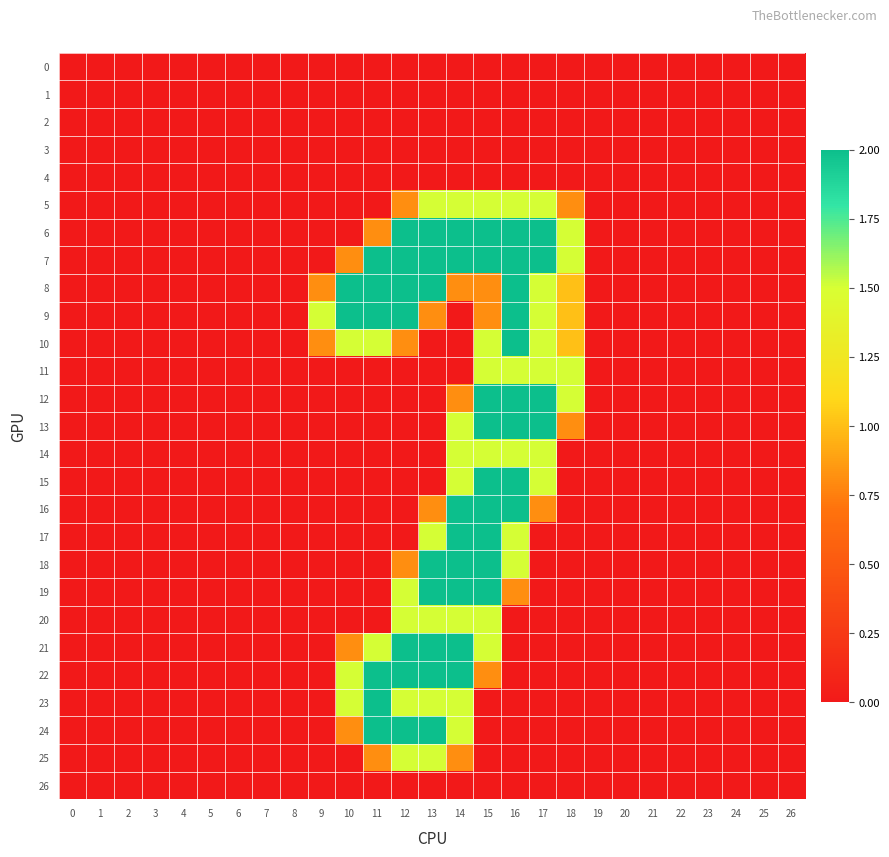

Reading left to right, extract all data points from this chart.

0: 0=0.0	1=0.0	2=0.0	3=0.0	4=0.0	5=0.0	6=0.0	7=0.0	8=0.0	9=0.0	10=0.0	11=0.0	12=0.0	13=0.0	14=0.0	15=0.0	16=0.0	17=0.0	18=0.0	19=0.0	20=0.0	21=0.0	22=0.0	23=0.0	24=0.0	25=0.0	26=0.0
1: 0=0.0	1=0.0	2=0.0	3=0.0	4=0.0	5=0.0	6=0.0	7=0.0	8=0.0	9=0.0	10=0.0	11=0.0	12=0.0	13=0.0	14=0.0	15=0.0	16=0.0	17=0.0	18=0.0	19=0.0	20=0.0	21=0.0	22=0.0	23=0.0	24=0.0	25=0.0	26=0.0
2: 0=0.0	1=0.0	2=0.0	3=0.0	4=0.0	5=0.0	6=0.0	7=0.0	8=0.0	9=0.0	10=0.0	11=0.0	12=0.0	13=0.0	14=0.0	15=0.0	16=0.0	17=0.0	18=0.0	19=0.0	20=0.0	21=0.0	22=0.0	23=0.0	24=0.0	25=0.0	26=0.0
3: 0=0.0	1=0.0	2=0.0	3=0.0	4=0.0	5=0.0	6=0.0	7=0.0	8=0.0	9=0.0	10=0.0	11=0.0	12=0.0	13=0.0	14=0.0	15=0.0	16=0.0	17=0.0	18=0.0	19=0.0	20=0.0	21=0.0	22=0.0	23=0.0	24=0.0	25=0.0	26=0.0
4: 0=0.0	1=0.0	2=0.0	3=0.0	4=0.0	5=0.0	6=0.0	7=0.0	8=0.0	9=0.0	10=0.0	11=0.0	12=0.0	13=0.0	14=0.0	15=0.0	16=0.0	17=0.0	18=0.0	19=0.0	20=0.0	21=0.0	22=0.0	23=0.0	24=0.0	25=0.0	26=0.0
5: 0=0.0	1=0.0	2=0.0	3=0.0	4=0.0	5=0.0	6=0.0	7=0.0	8=0.0	9=0.0	10=0.0	11=0.0	12=0.8	13=1.5	14=1.5	15=1.5	16=1.5	17=1.5	18=0.8	19=0.0	20=0.0	21=0.0	22=0.0	23=0.0	24=0.0	25=0.0	26=0.0
6: 0=0.0	1=0.0	2=0.0	3=0.0	4=0.0	5=0.0	6=0.0	7=0.0	8=0.0	9=0.0	10=0.0	11=0.8	12=2.0	13=2.0	14=2.0	15=2.0	16=2.0	17=2.0	18=1.5	19=0.0	20=0.0	21=0.0	22=0.0	23=0.0	24=0.0	25=0.0	26=0.0
7: 0=0.0	1=0.0	2=0.0	3=0.0	4=0.0	5=0.0	6=0.0	7=0.0	8=0.0	9=0.0	10=0.8	11=2.0	12=2.0	13=2.0	14=2.0	15=2.0	16=2.0	17=2.0	18=1.5	19=0.0	20=0.0	21=0.0	22=0.0	23=0.0	24=0.0	25=0.0	26=0.0
8: 0=0.0	1=0.0	2=0.0	3=0.0	4=0.0	5=0.0	6=0.0	7=0.0	8=0.0	9=0.8	10=2.0	11=2.0	12=2.0	13=2.0	14=0.8	15=0.8	16=2.0	17=1.5	18=1.0	19=0.0	20=0.0	21=0.0	22=0.0	23=0.0	24=0.0	25=0.0	26=0.0
9: 0=0.0	1=0.0	2=0.0	3=0.0	4=0.0	5=0.0	6=0.0	7=0.0	8=0.0	9=1.5	10=2.0	11=2.0	12=2.0	13=0.8	14=0.0	15=0.8	16=2.0	17=1.5	18=1.0	19=0.0	20=0.0	21=0.0	22=0.0	23=0.0	24=0.0	25=0.0	26=0.0
10: 0=0.0	1=0.0	2=0.0	3=0.0	4=0.0	5=0.0	6=0.0	7=0.0	8=0.0	9=0.8	10=1.5	11=1.5	12=0.8	13=0.0	14=0.0	15=1.5	16=2.0	17=1.5	18=1.0	19=0.0	20=0.0	21=0.0	22=0.0	23=0.0	24=0.0	25=0.0	26=0.0
11: 0=0.0	1=0.0	2=0.0	3=0.0	4=0.0	5=0.0	6=0.0	7=0.0	8=0.0	9=0.0	10=0.0	11=0.0	12=0.0	13=0.0	14=0.0	15=1.5	16=1.5	17=1.5	18=1.5	19=0.0	20=0.0	21=0.0	22=0.0	23=0.0	24=0.0	25=0.0	26=0.0
12: 0=0.0	1=0.0	2=0.0	3=0.0	4=0.0	5=0.0	6=0.0	7=0.0	8=0.0	9=0.0	10=0.0	11=0.0	12=0.0	13=0.0	14=0.8	15=2.0	16=2.0	17=2.0	18=1.5	19=0.0	20=0.0	21=0.0	22=0.0	23=0.0	24=0.0	25=0.0	26=0.0
13: 0=0.0	1=0.0	2=0.0	3=0.0	4=0.0	5=0.0	6=0.0	7=0.0	8=0.0	9=0.0	10=0.0	11=0.0	12=0.0	13=0.0	14=1.5	15=2.0	16=2.0	17=2.0	18=0.8	19=0.0	20=0.0	21=0.0	22=0.0	23=0.0	24=0.0	25=0.0	26=0.0
14: 0=0.0	1=0.0	2=0.0	3=0.0	4=0.0	5=0.0	6=0.0	7=0.0	8=0.0	9=0.0	10=0.0	11=0.0	12=0.0	13=0.0	14=1.5	15=1.5	16=1.5	17=1.5	18=0.0	19=0.0	20=0.0	21=0.0	22=0.0	23=0.0	24=0.0	25=0.0	26=0.0
15: 0=0.0	1=0.0	2=0.0	3=0.0	4=0.0	5=0.0	6=0.0	7=0.0	8=0.0	9=0.0	10=0.0	11=0.0	12=0.0	13=0.0	14=1.5	15=2.0	16=2.0	17=1.5	18=0.0	19=0.0	20=0.0	21=0.0	22=0.0	23=0.0	24=0.0	25=0.0	26=0.0
16: 0=0.0	1=0.0	2=0.0	3=0.0	4=0.0	5=0.0	6=0.0	7=0.0	8=0.0	9=0.0	10=0.0	11=0.0	12=0.0	13=0.8	14=2.0	15=2.0	16=2.0	17=0.8	18=0.0	19=0.0	20=0.0	21=0.0	22=0.0	23=0.0	24=0.0	25=0.0	26=0.0
17: 0=0.0	1=0.0	2=0.0	3=0.0	4=0.0	5=0.0	6=0.0	7=0.0	8=0.0	9=0.0	10=0.0	11=0.0	12=0.0	13=1.5	14=2.0	15=2.0	16=1.5	17=0.0	18=0.0	19=0.0	20=0.0	21=0.0	22=0.0	23=0.0	24=0.0	25=0.0	26=0.0
18: 0=0.0	1=0.0	2=0.0	3=0.0	4=0.0	5=0.0	6=0.0	7=0.0	8=0.0	9=0.0	10=0.0	11=0.0	12=0.8	13=2.0	14=2.0	15=2.0	16=1.5	17=0.0	18=0.0	19=0.0	20=0.0	21=0.0	22=0.0	23=0.0	24=0.0	25=0.0	26=0.0
19: 0=0.0	1=0.0	2=0.0	3=0.0	4=0.0	5=0.0	6=0.0	7=0.0	8=0.0	9=0.0	10=0.0	11=0.0	12=1.5	13=2.0	14=2.0	15=2.0	16=0.8	17=0.0	18=0.0	19=0.0	20=0.0	21=0.0	22=0.0	23=0.0	24=0.0	25=0.0	26=0.0
20: 0=0.0	1=0.0	2=0.0	3=0.0	4=0.0	5=0.0	6=0.0	7=0.0	8=0.0	9=0.0	10=0.0	11=0.0	12=1.5	13=1.5	14=1.5	15=1.5	16=0.0	17=0.0	18=0.0	19=0.0	20=0.0	21=0.0	22=0.0	23=0.0	24=0.0	25=0.0	26=0.0
21: 0=0.0	1=0.0	2=0.0	3=0.0	4=0.0	5=0.0	6=0.0	7=0.0	8=0.0	9=0.0	10=0.8	11=1.5	12=2.0	13=2.0	14=2.0	15=1.5	16=0.0	17=0.0	18=0.0	19=0.0	20=0.0	21=0.0	22=0.0	23=0.0	24=0.0	25=0.0	26=0.0
22: 0=0.0	1=0.0	2=0.0	3=0.0	4=0.0	5=0.0	6=0.0	7=0.0	8=0.0	9=0.0	10=1.5	11=2.0	12=2.0	13=2.0	14=2.0	15=0.8	16=0.0	17=0.0	18=0.0	19=0.0	20=0.0	21=0.0	22=0.0	23=0.0	24=0.0	25=0.0	26=0.0
23: 0=0.0	1=0.0	2=0.0	3=0.0	4=0.0	5=0.0	6=0.0	7=0.0	8=0.0	9=0.0	10=1.5	11=2.0	12=1.5	13=1.5	14=1.5	15=0.0	16=0.0	17=0.0	18=0.0	19=0.0	20=0.0	21=0.0	22=0.0	23=0.0	24=0.0	25=0.0	26=0.0
24: 0=0.0	1=0.0	2=0.0	3=0.0	4=0.0	5=0.0	6=0.0	7=0.0	8=0.0	9=0.0	10=0.8	11=2.0	12=2.0	13=2.0	14=1.5	15=0.0	16=0.0	17=0.0	18=0.0	19=0.0	20=0.0	21=0.0	22=0.0	23=0.0	24=0.0	25=0.0	26=0.0
25: 0=0.0	1=0.0	2=0.0	3=0.0	4=0.0	5=0.0	6=0.0	7=0.0	8=0.0	9=0.0	10=0.0	11=0.8	12=1.5	13=1.5	14=0.8	15=0.0	16=0.0	17=0.0	18=0.0	19=0.0	20=0.0	21=0.0	22=0.0	23=0.0	24=0.0	25=0.0	26=0.0
26: 0=0.0	1=0.0	2=0.0	3=0.0	4=0.0	5=0.0	6=0.0	7=0.0	8=0.0	9=0.0	10=0.0	11=0.0	12=0.0	13=0.0	14=0.0	15=0.0	16=0.0	17=0.0	18=0.0	19=0.0	20=0.0	21=0.0	22=0.0	23=0.0	24=0.0	25=0.0	26=0.0